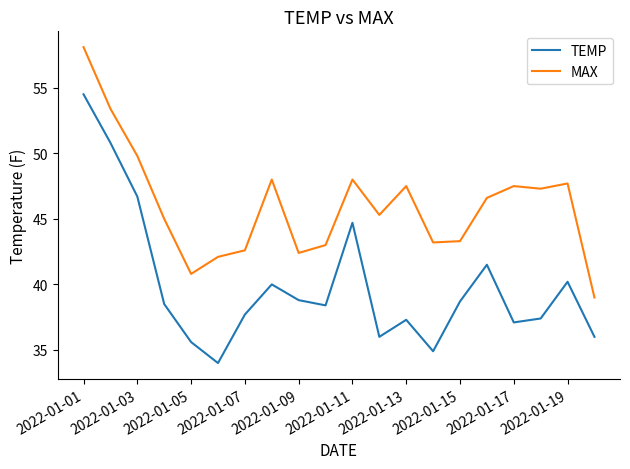

Which series has the largest range (max minus min)?

TEMP